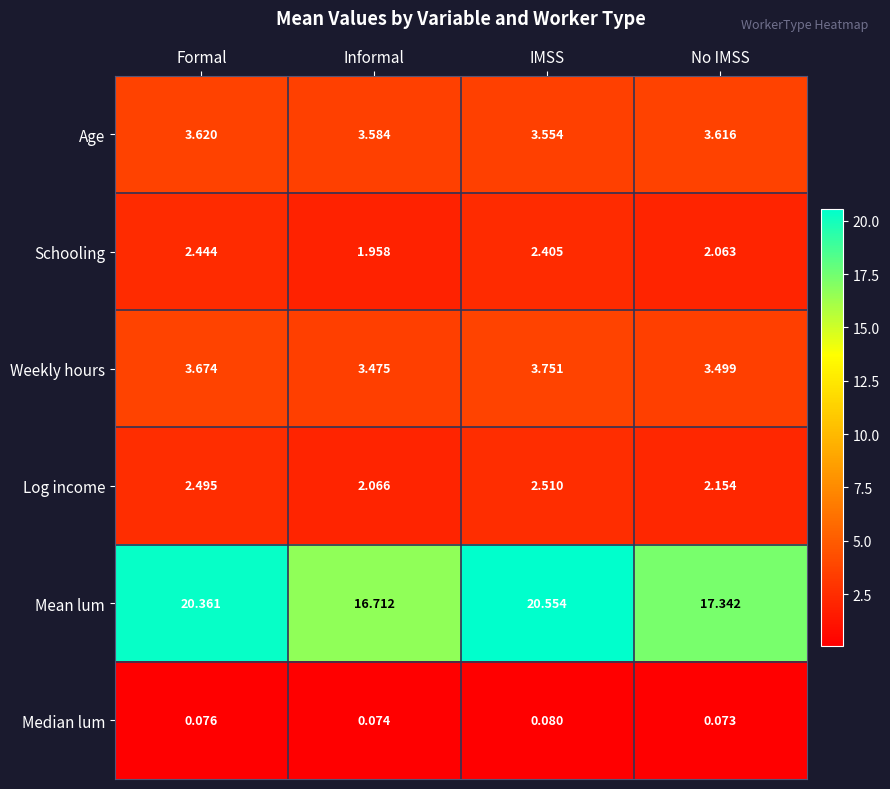

What is the difference between the highest and lowest values at Formal?

20.3